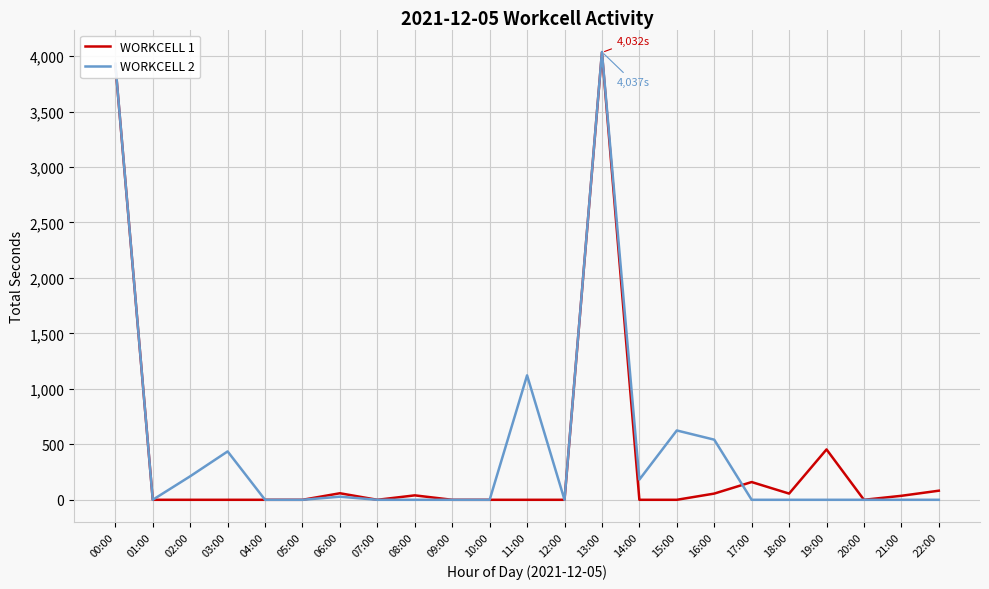

Where is the first local minimum for WORKCELL 2?

01:00